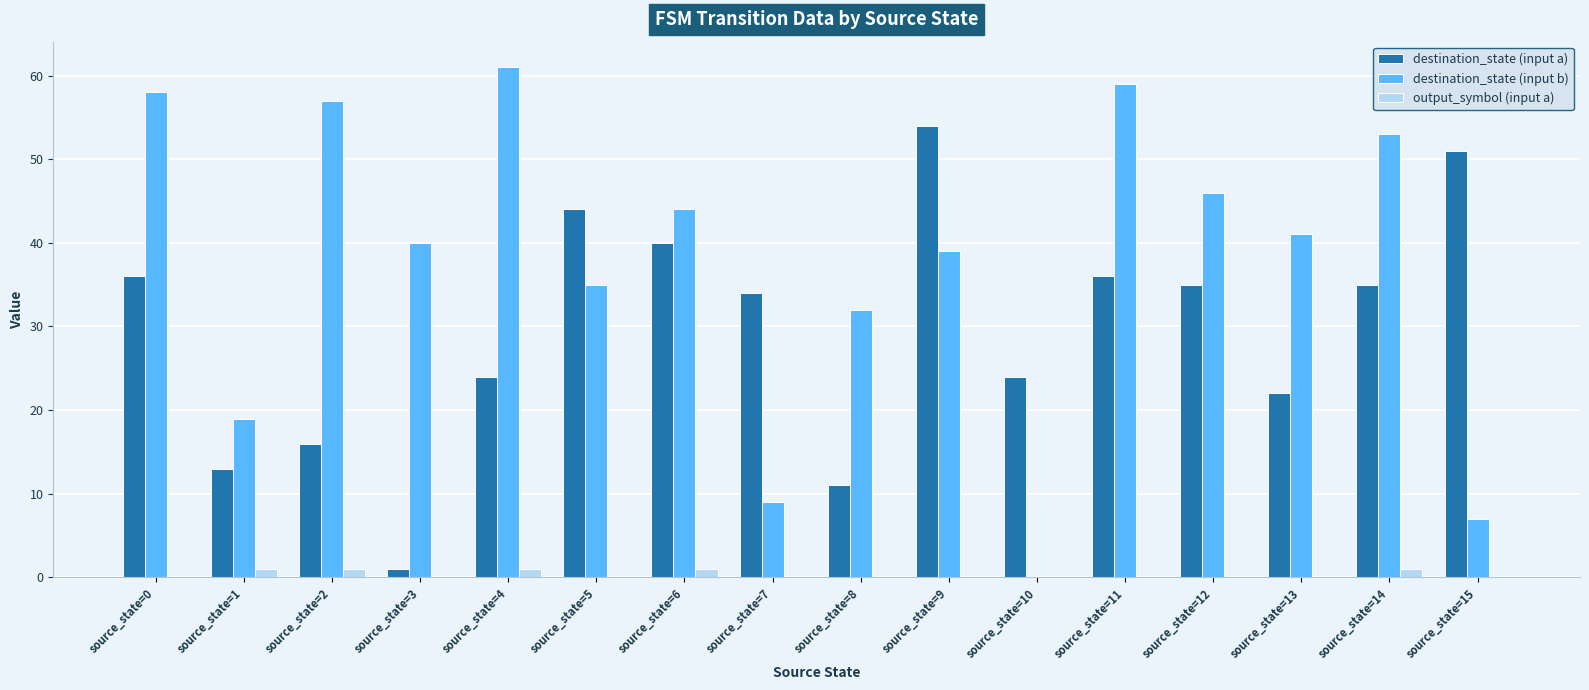

Is it true that destination_state (input a) equals 24 at source_state=4?

True